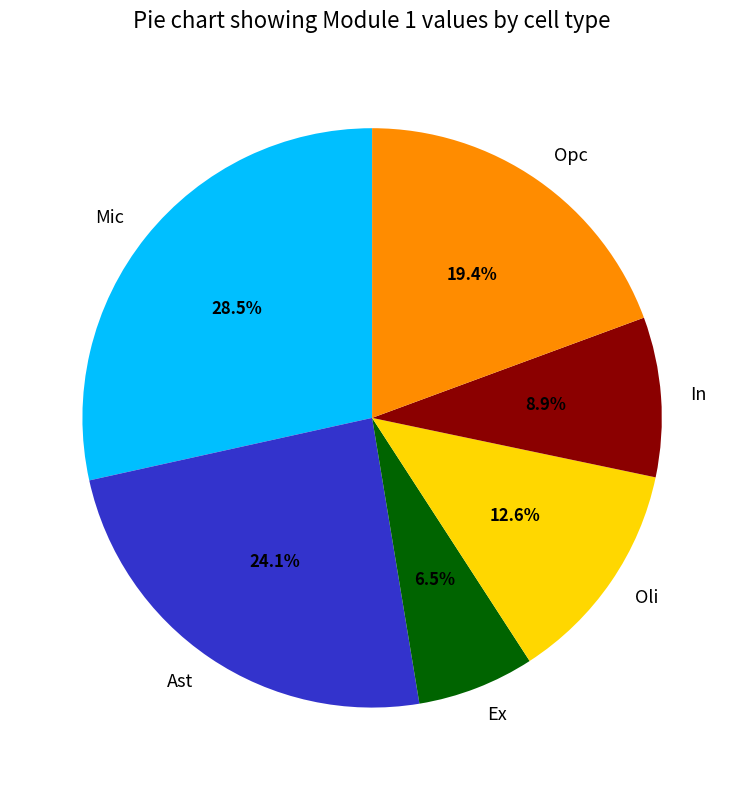

Is there a majority slice in this chart?

No